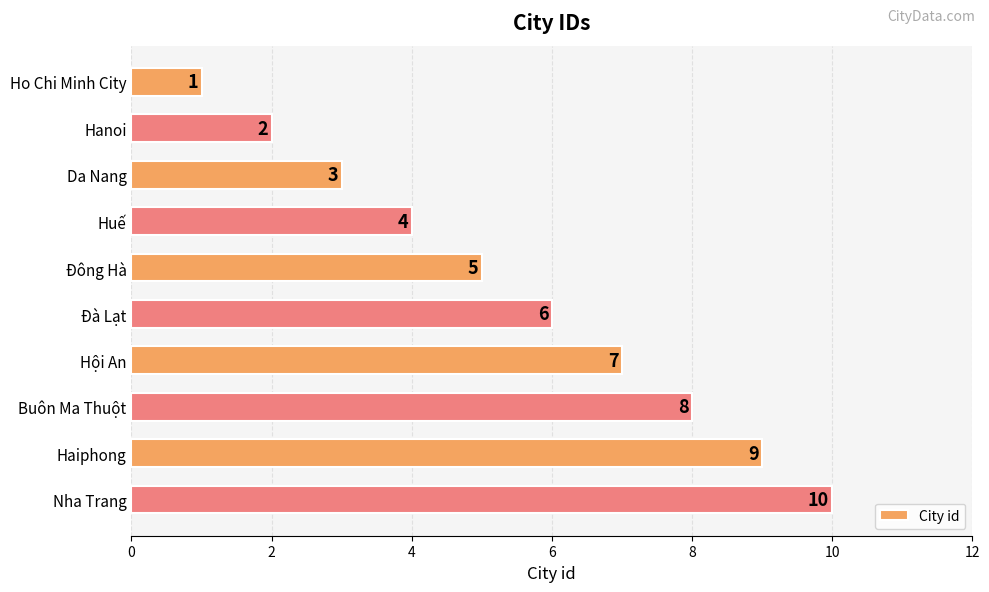

What is the label of the 10th bar from the top?

Nha Trang